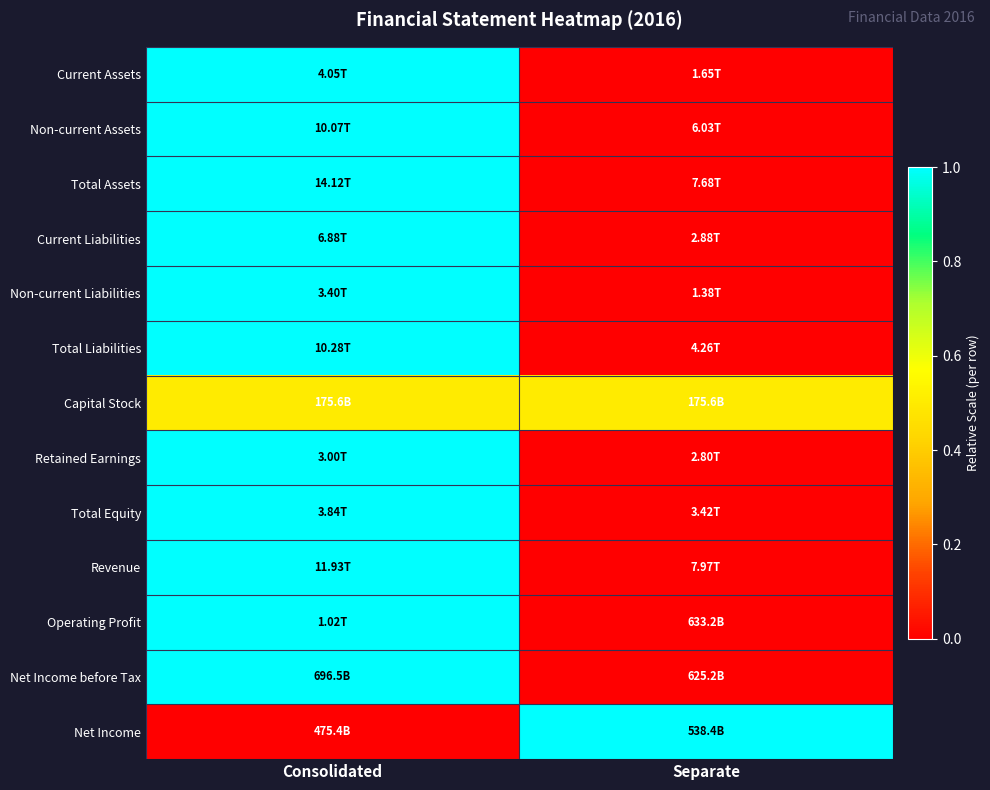

Reading right to left, what are all the values shown in this chart?

Current Assets: Separate=0.0	Consolidated=1.0
Non-current Assets: Separate=0.0	Consolidated=1.0
Total Assets: Separate=0.0	Consolidated=1.0
Current Liabilities: Separate=0.0	Consolidated=1.0
Non-current Liabilities: Separate=0.0	Consolidated=1.0
Total Liabilities: Separate=0.0	Consolidated=1.0
Capital Stock: Separate=0.5	Consolidated=0.5
Retained Earnings: Separate=0.0	Consolidated=1.0
Total Equity: Separate=0.0	Consolidated=1.0
Revenue: Separate=0.0	Consolidated=1.0
Operating Profit: Separate=0.0	Consolidated=1.0
Net Income before Tax: Separate=0.0	Consolidated=1.0
Net Income: Separate=1.0	Consolidated=0.0